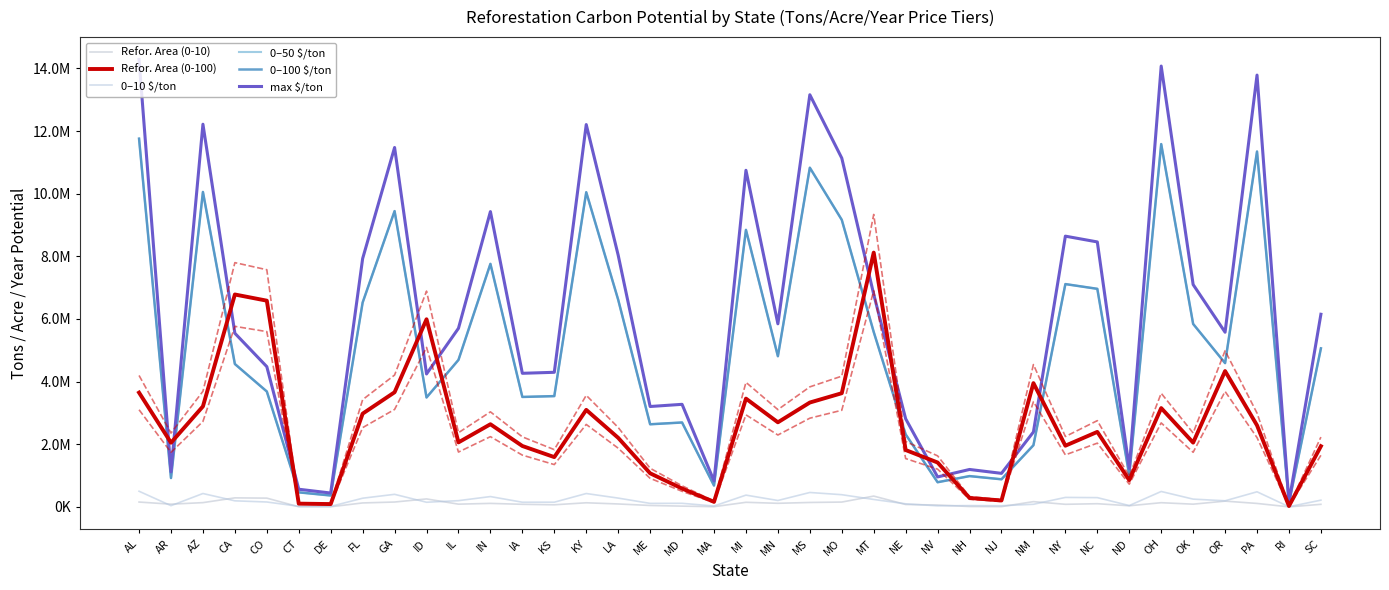

Rank the categories by Refor. Area (0-100) value from highest to lowest.

MT, CA, CO, ID, OR, NM, GA, AL, MO, MI, MS, AZ, OH, KY, FL, MN, IN, PA, NC, LA, IL, OK, AR, NY, IA, SC, NE, KS, NV, ME, ND, MD, NH, NJ, MA, CT, DE, RI